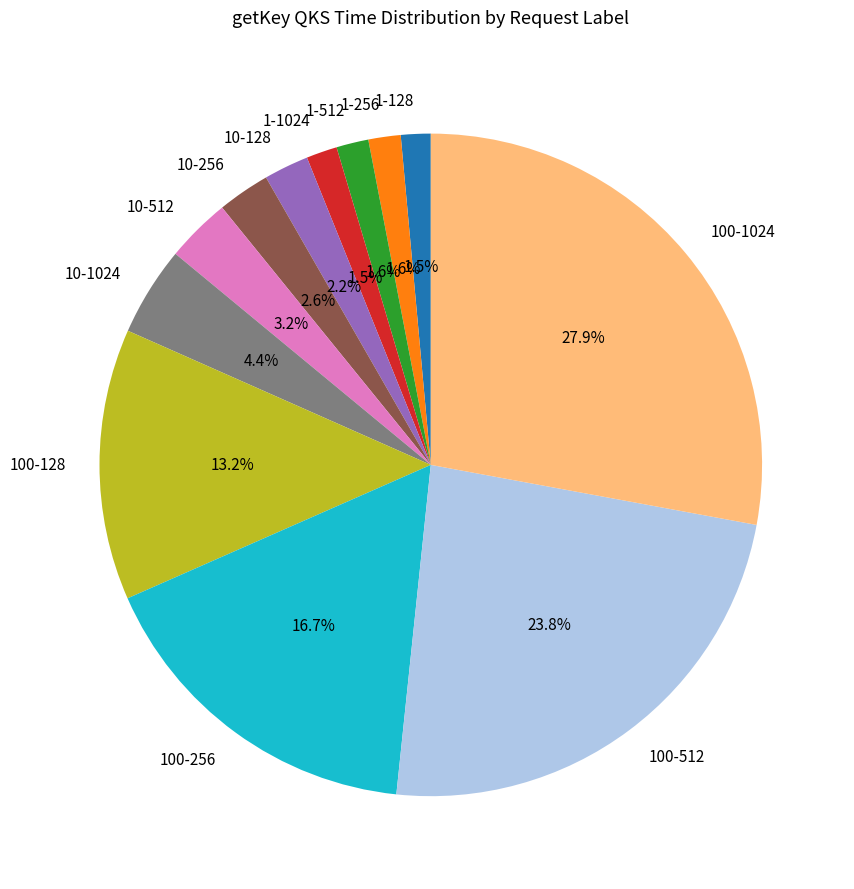

How many segments does this pie chart have?

12